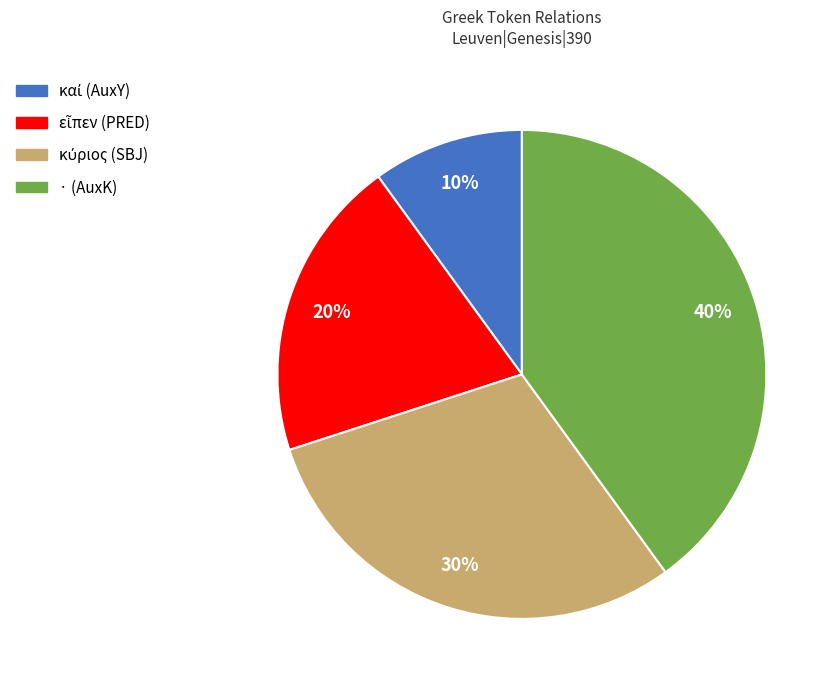

Is there any slice that represents more than half of the pie?

No